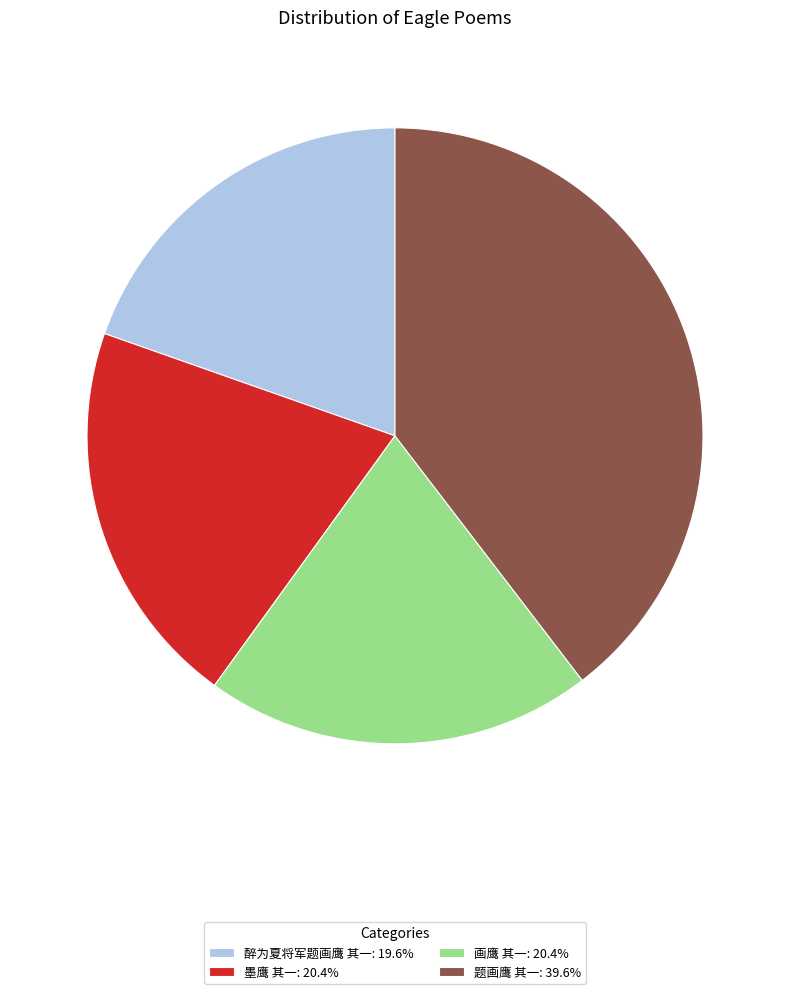

Which category has the smallest portion of the pie?

醉为夏将军题画鹰 其一